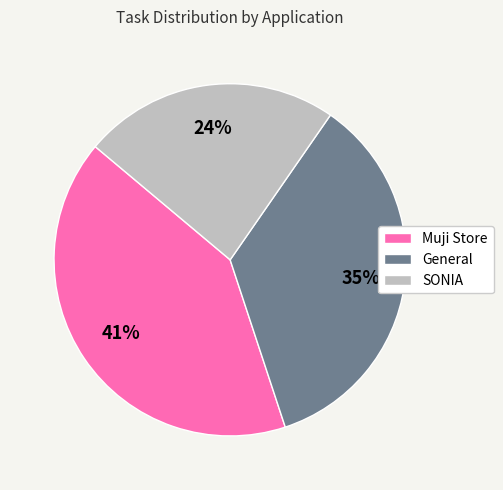

Between General and SONIA, which is larger?

General